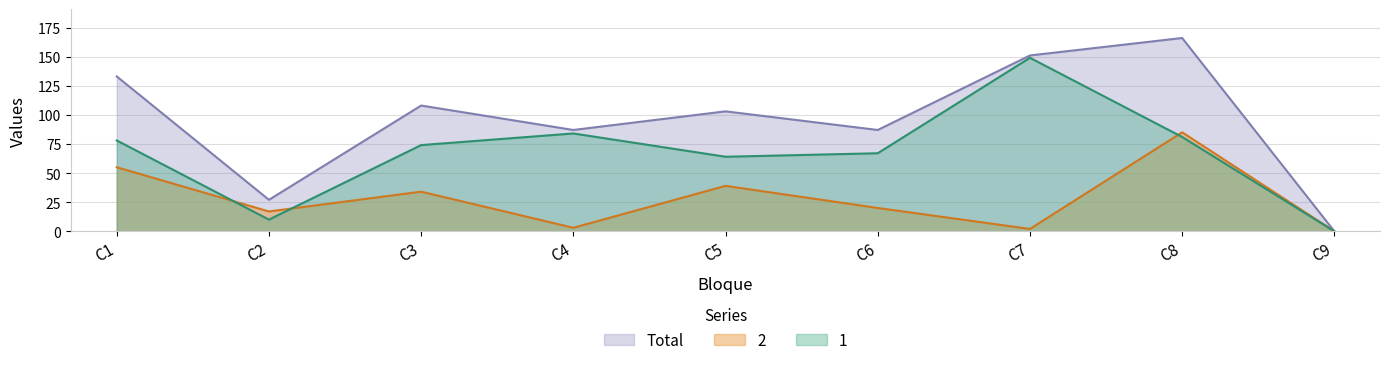

True or false: Total has a value of 166 at C8.

True